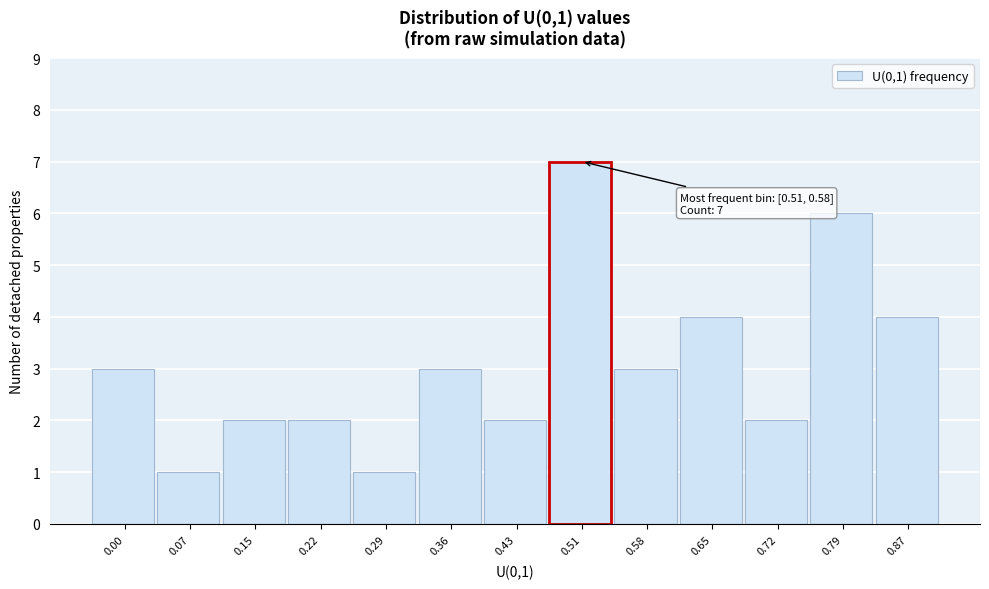

Reading right to left, list all the values displayed in this chart.

4	6	2	4	3	7	2	3	1	2	2	1	3